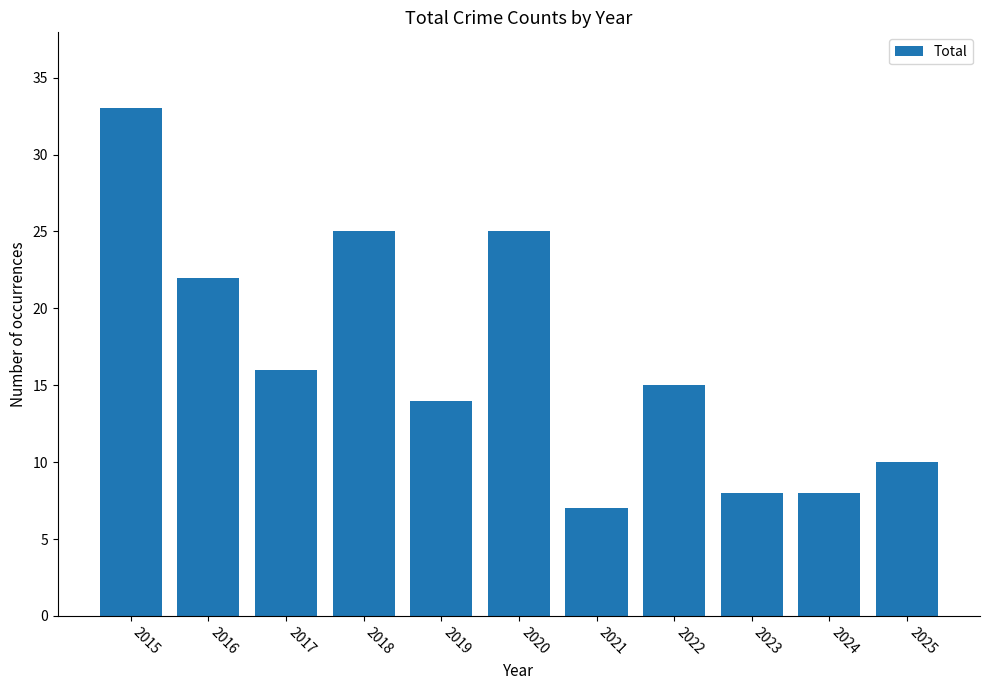

What is the difference between the values at 2022 and 2021?

8